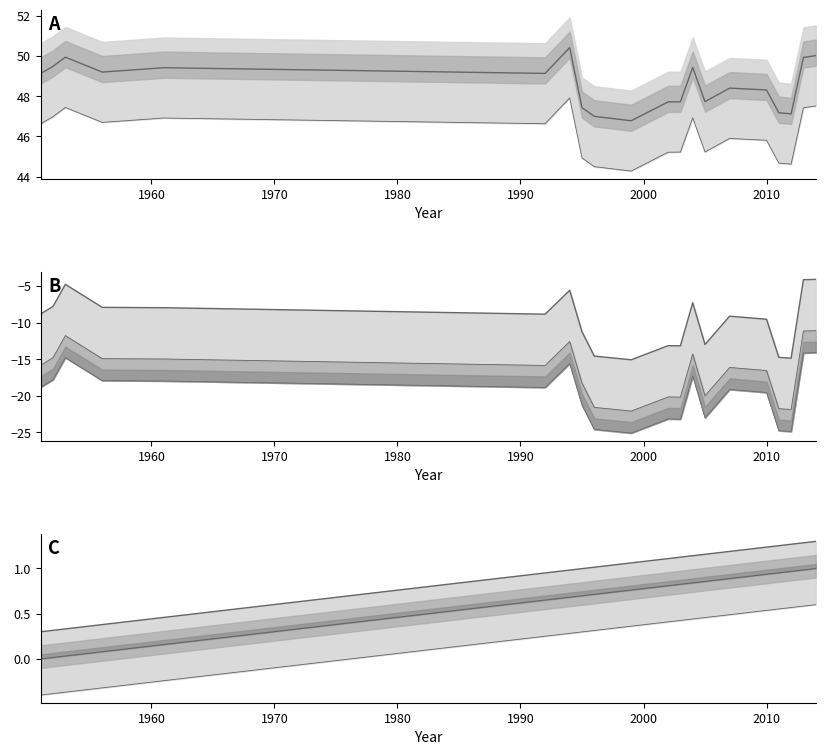

Which category has the highest value in the lat series?

2014